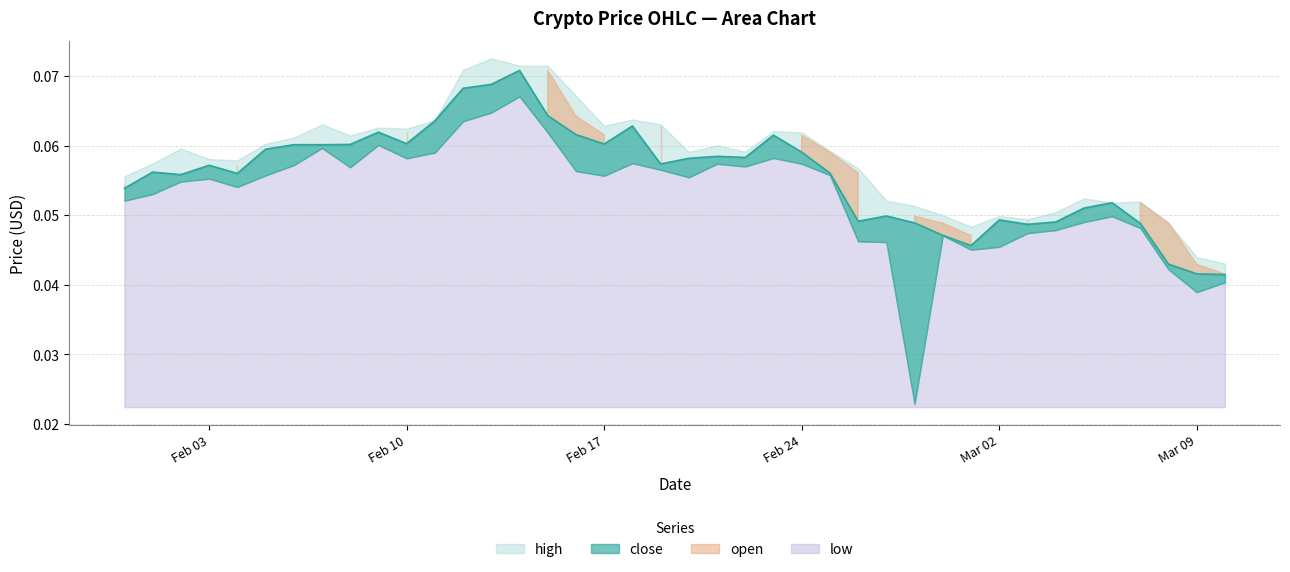

Reading right to left, list all the values displayed in this chart.

high: 0.0	0.0	0.0	0.1	0.1	0.1	0.1	0.0	0.0	0.0	0.1	0.1	0.1	0.1	0.1	0.1	0.1	0.1	0.1	0.1	0.1	0.1	0.1	0.1	0.1	0.1	0.1	0.1	0.1	0.1	0.1	0.1	0.1	0.1	0.1	0.1	0.1	0.1	0.1	0.1
close: 0.0	0.0	0.0	0.0	0.1	0.1	0.0	0.0	0.0	0.0	0.0	0.0	0.0	0.0	0.1	0.1	0.1	0.1	0.1	0.1	0.1	0.1	0.1	0.1	0.1	0.1	0.1	0.1	0.1	0.1	0.1	0.1	0.1	0.1	0.1	0.1	0.1	0.1	0.1	0.1
open: 0.0	0.0	0.0	0.1	0.1	0.0	0.0	0.0	0.0	0.0	0.0	0.0	0.0	0.1	0.1	0.1	0.1	0.1	0.1	0.1	0.1	0.1	0.1	0.1	0.1	0.1	0.1	0.1	0.1	0.1	0.1	0.1	0.1	0.1	0.1	0.1	0.1	0.1	0.1	0.1
low: 0.0	0.0	0.0	0.0	0.0	0.0	0.0	0.0	0.0	0.0	0.0	0.0	0.0	0.0	0.1	0.1	0.1	0.1	0.1	0.1	0.1	0.1	0.1	0.1	0.1	0.1	0.1	0.1	0.1	0.1	0.1	0.1	0.1	0.1	0.1	0.1	0.1	0.1	0.1	0.1